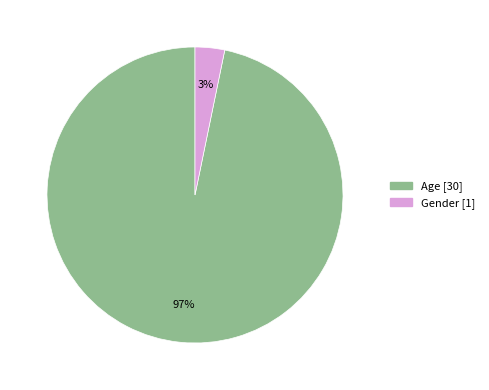

What is the largest slice in the pie chart?

Age